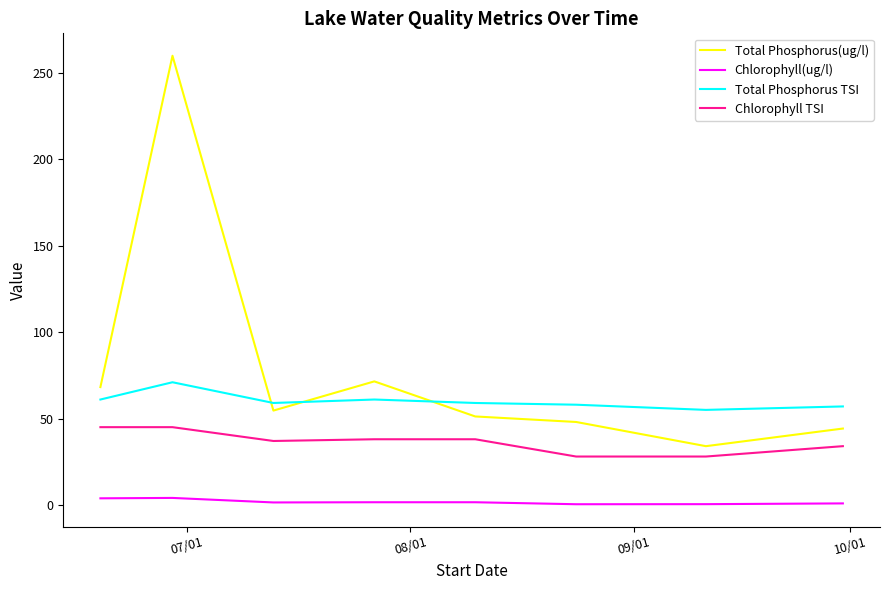

What are all the series names shown in the legend?

Total Phosphorus(ug/l), Chlorophyll(ug/l), Total Phosphorus TSI, Chlorophyll TSI